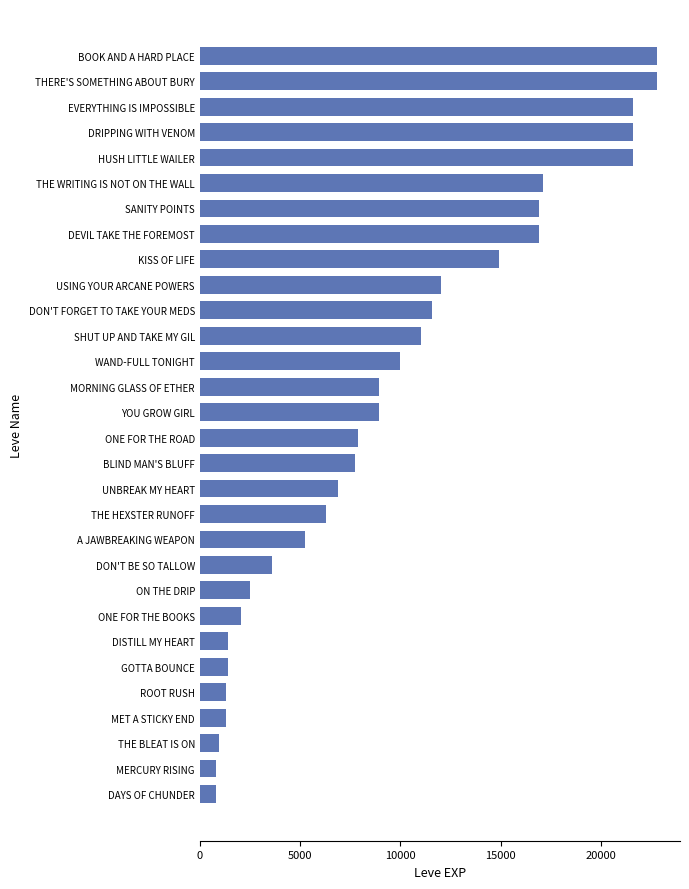

What is the greatest value displayed?

22790